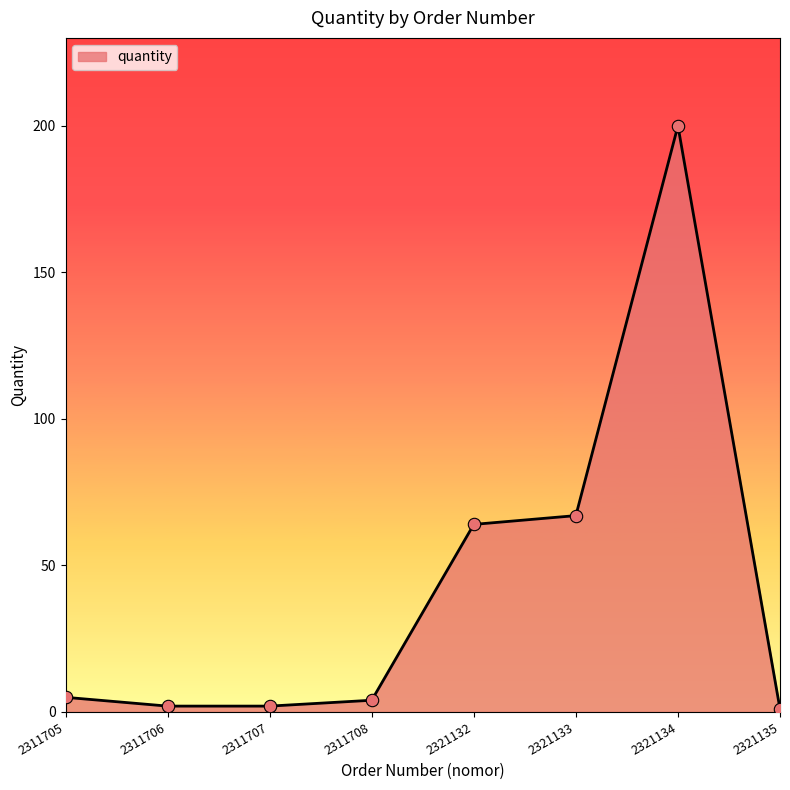

Approximately how many times larger is the value at 2311706 compared to 2311705?

0.4